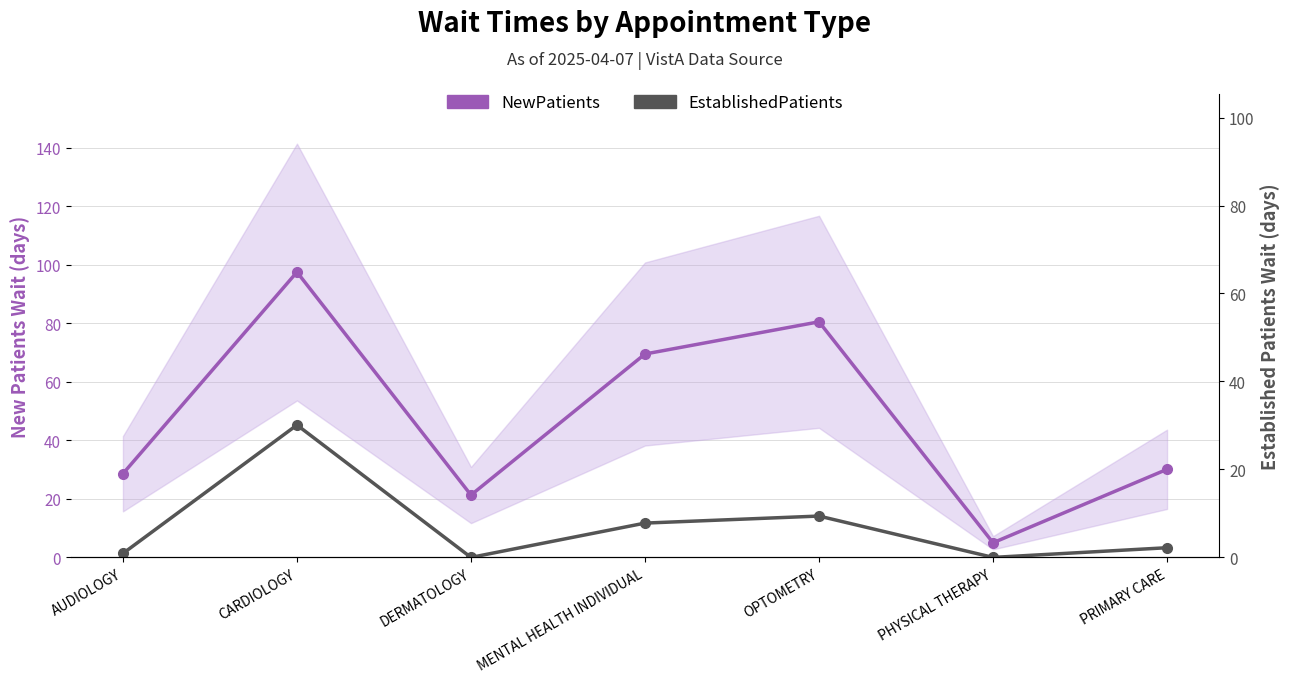

List the series in order of their peak value, highest first.

NewPatients, EstablishedPatients